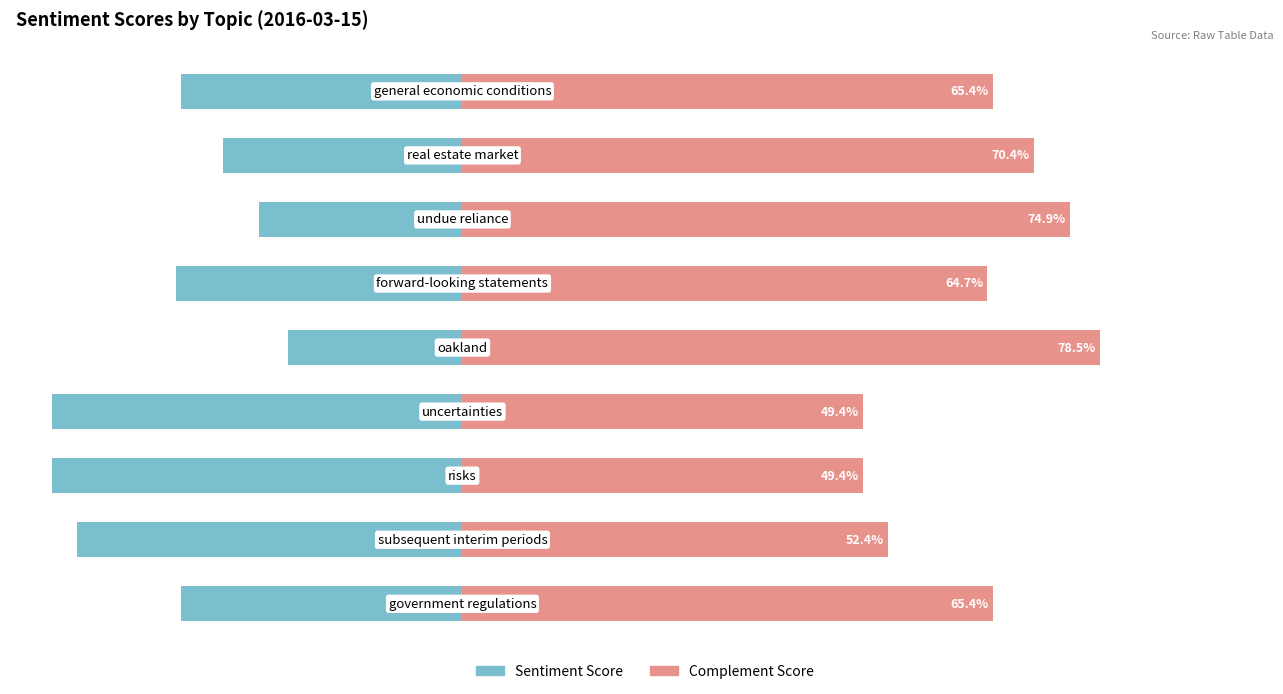

What are all the series names shown in the legend?

Sentiment Score, Complement Score